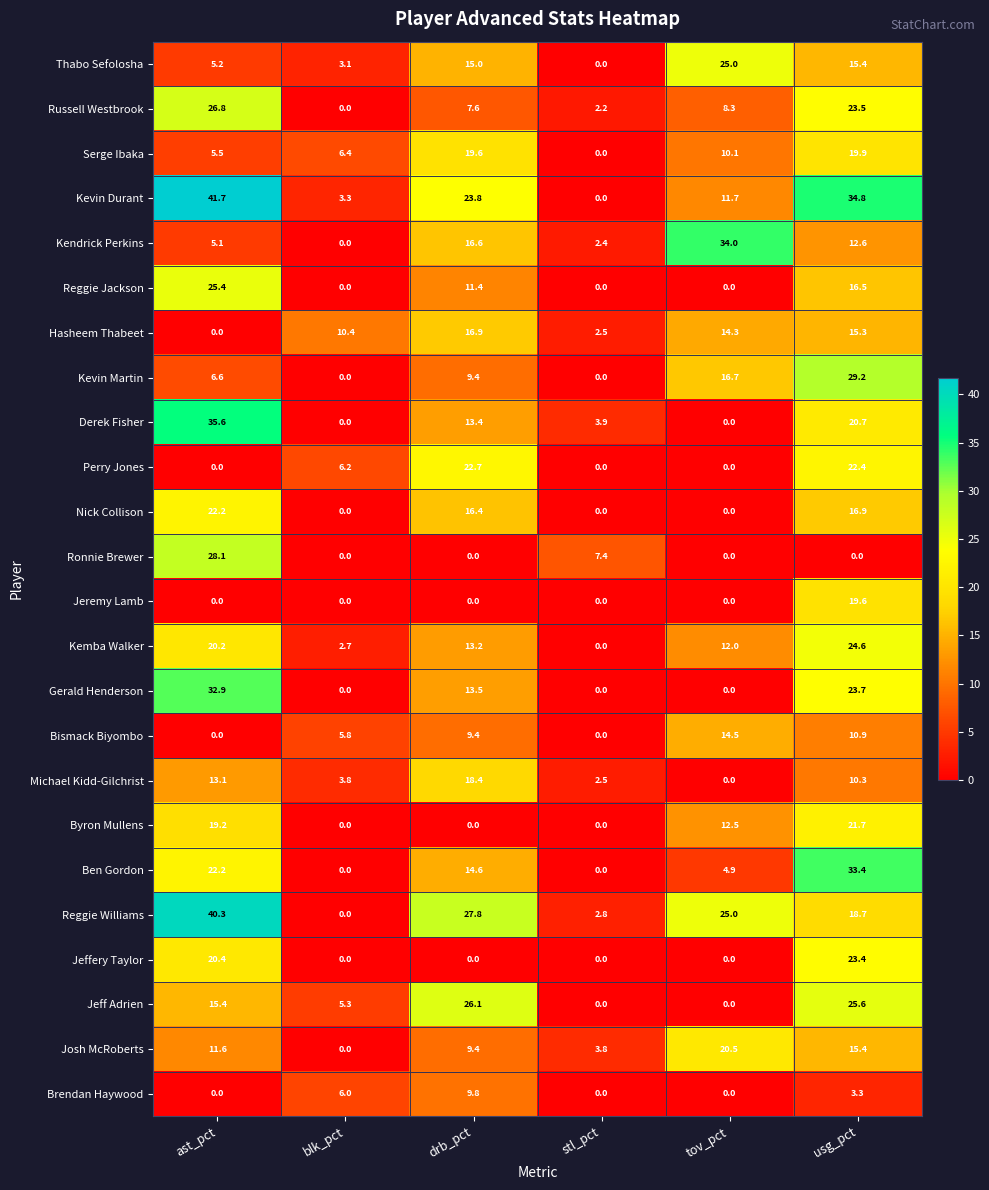

At which category is the sum across all series the highest?

usg_pct